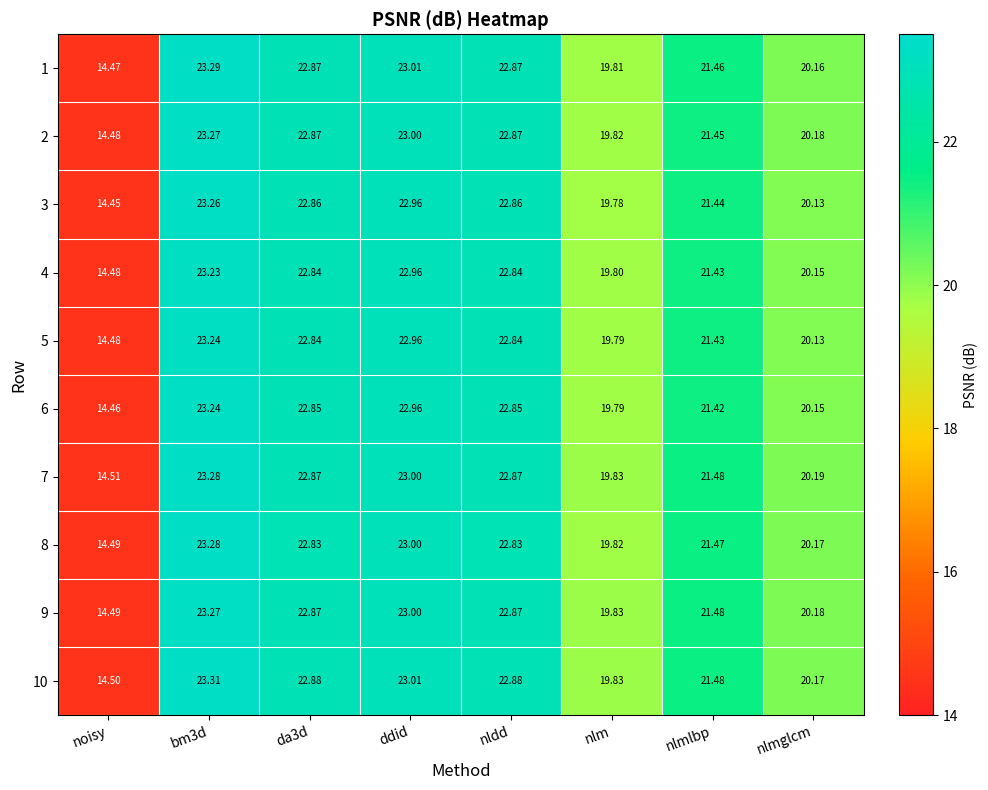

Which label corresponds to the smallest value in the chart?

noisy